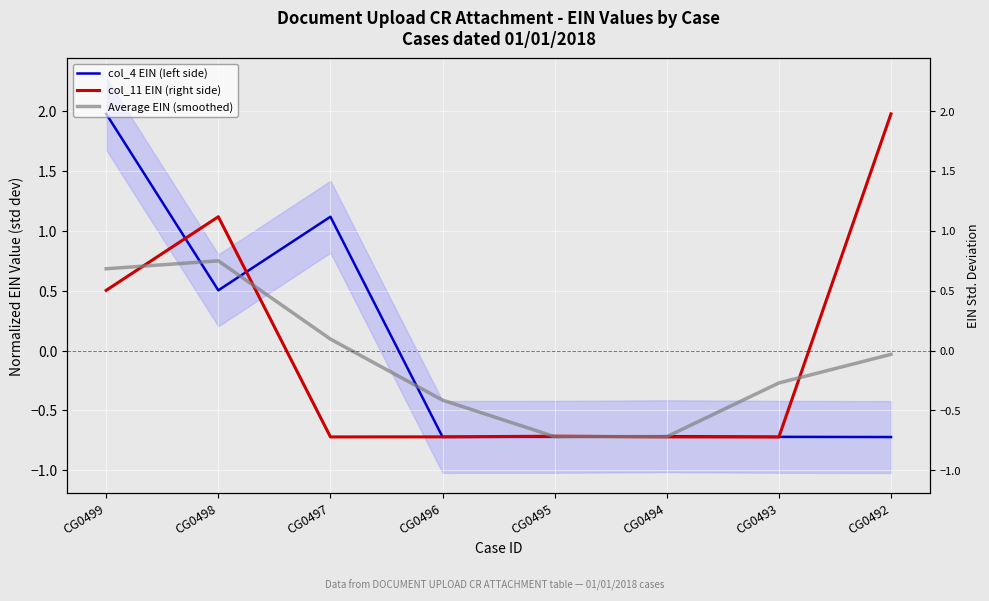

How many values in col_4 EIN (left side) are below zero?

5